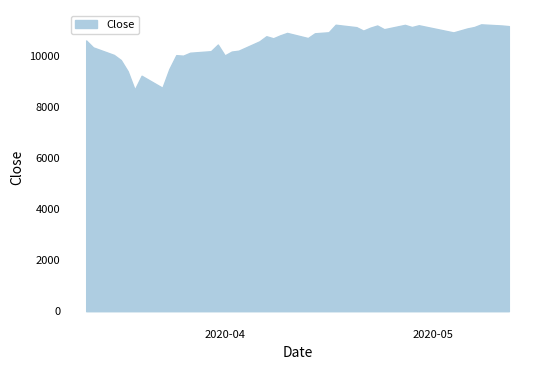

Does the chart display data point markers on the line(s)?

No